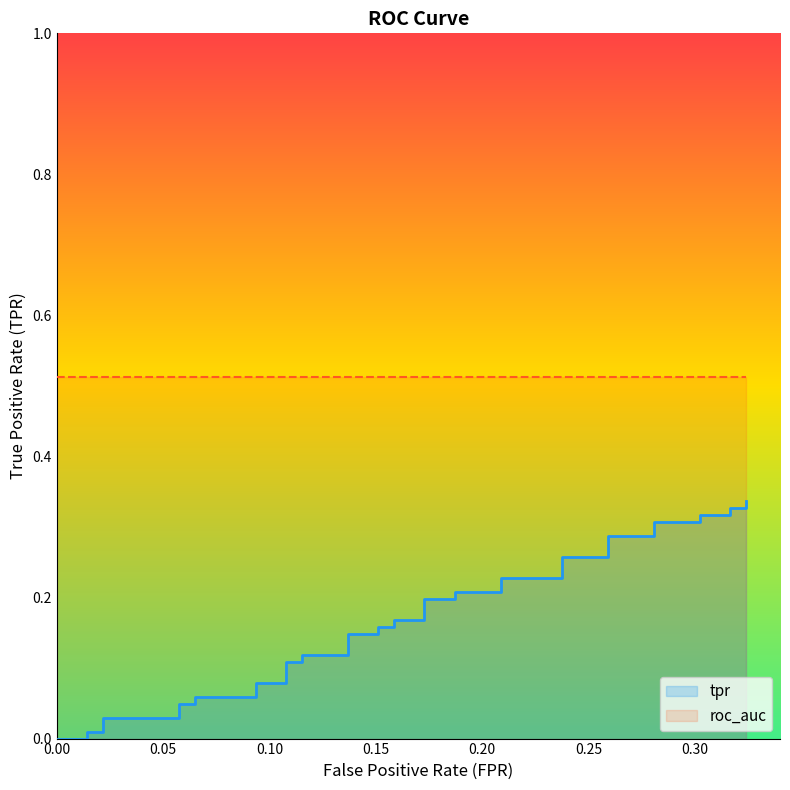

True or false: the data shows 0.1 at 24.

False